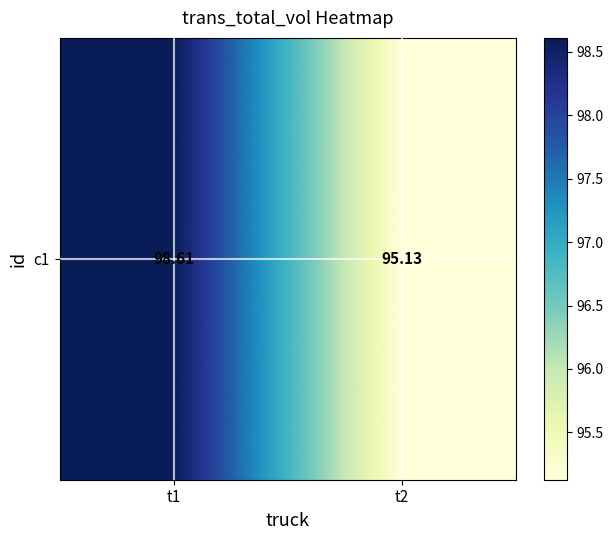

Which label corresponds to the largest value in the chart?

t1